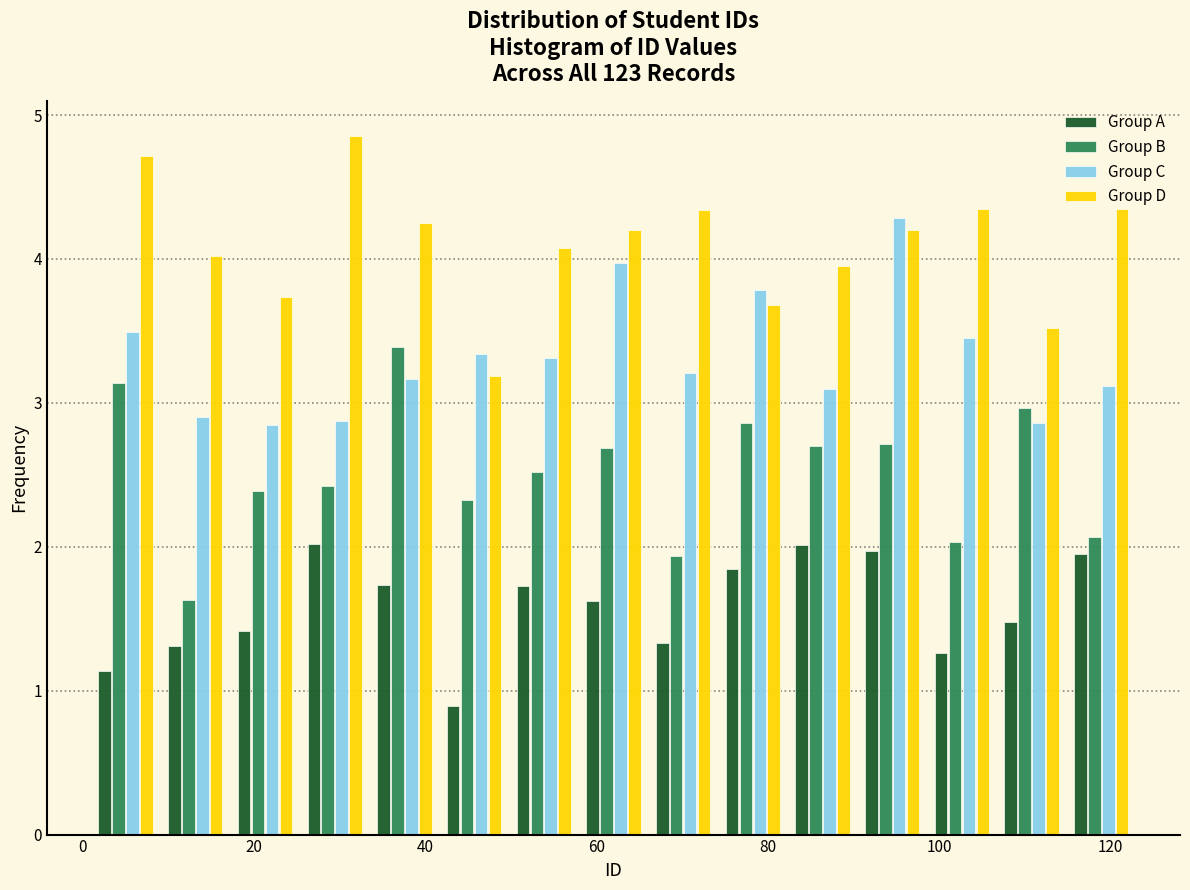

In the Group C series, which range on the x-axis has the tallest bar?

90 to 98